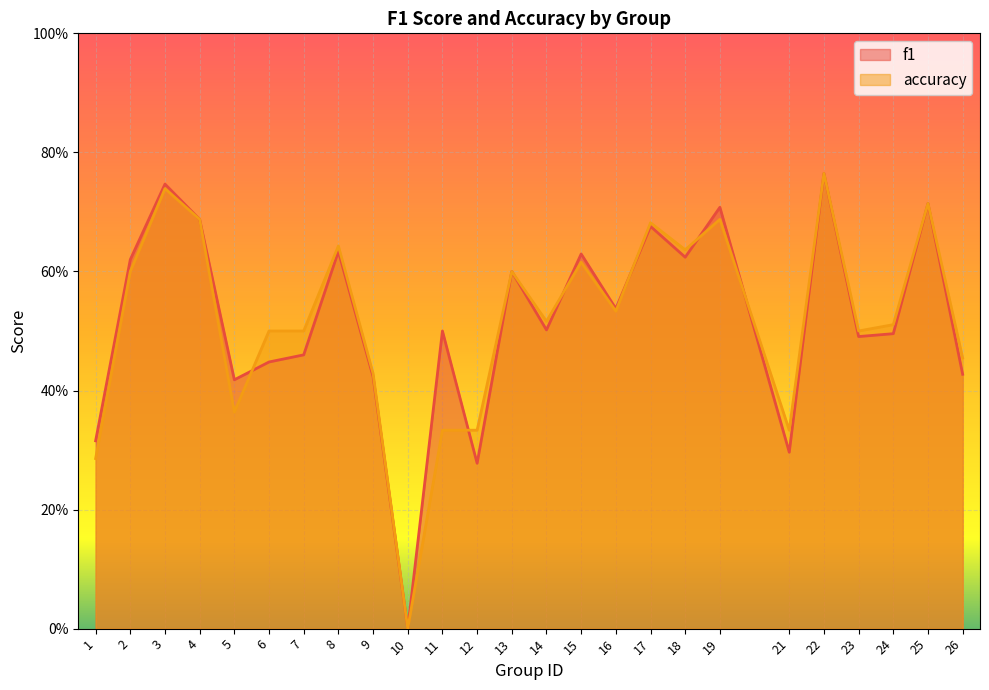

The value of accuracy at 15 is 0.6. True or false?

True